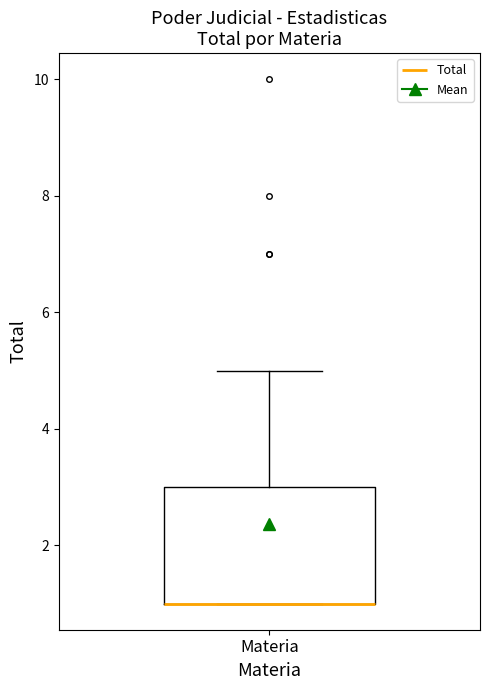

Where does the upper whisker of the box for Materia end on the y-axis? The values are not printed on the chart, so give them approximately, as read against the axis.

5